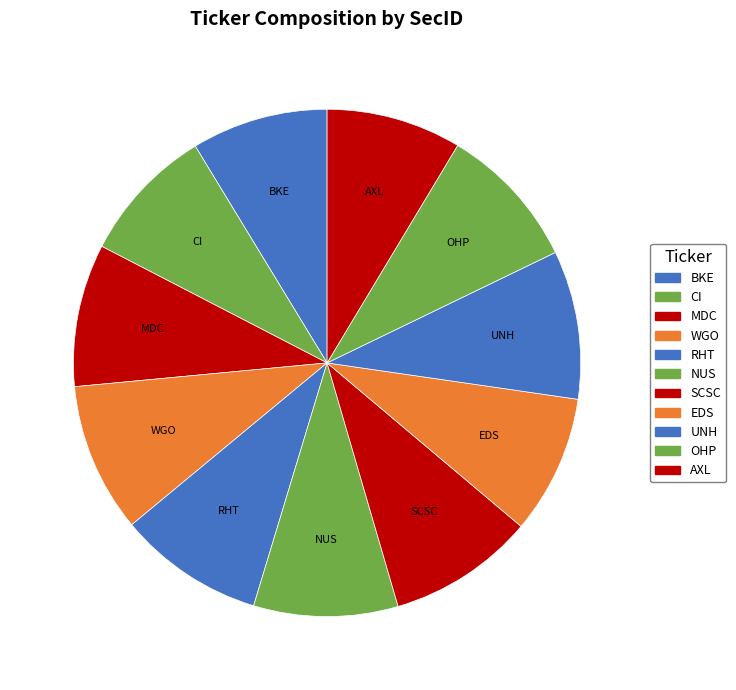

What is the ratio of the value at SCSC to the value at MDC?

1.0